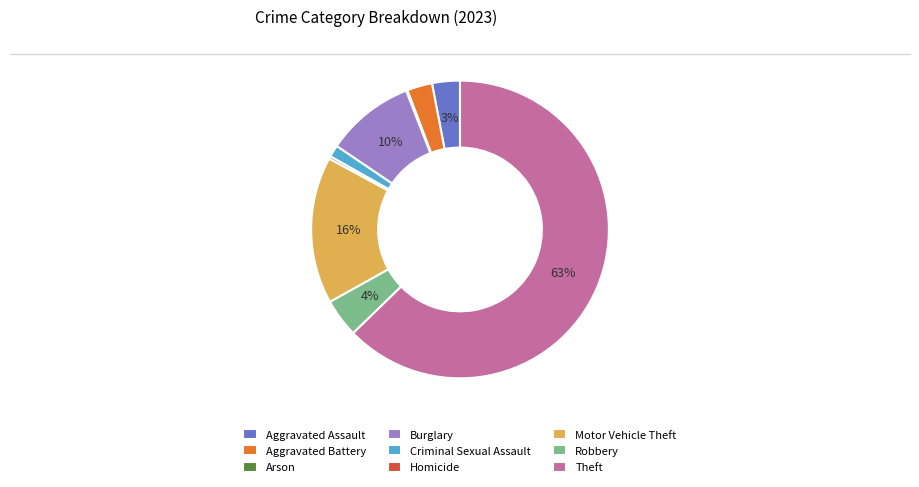

To the nearest percent, what percentage of the pie is Burglary?

10%